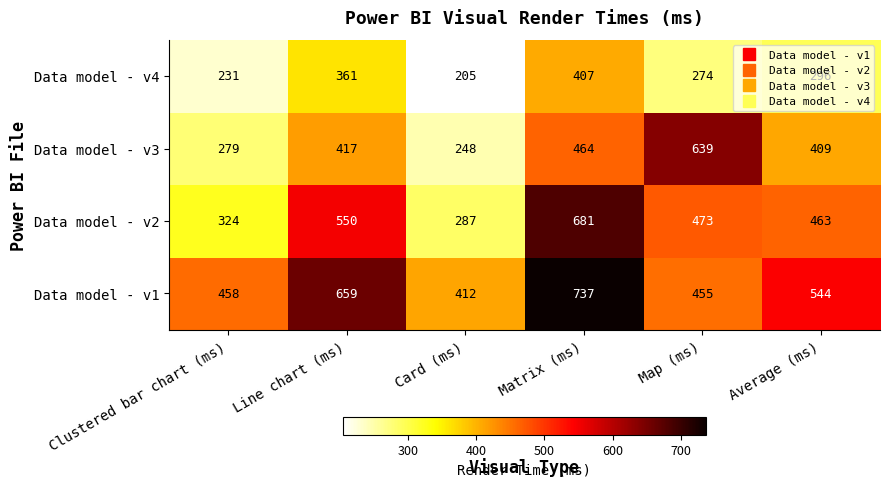

Which category has the highest value in the Data model - v4 series?

Matrix (ms)